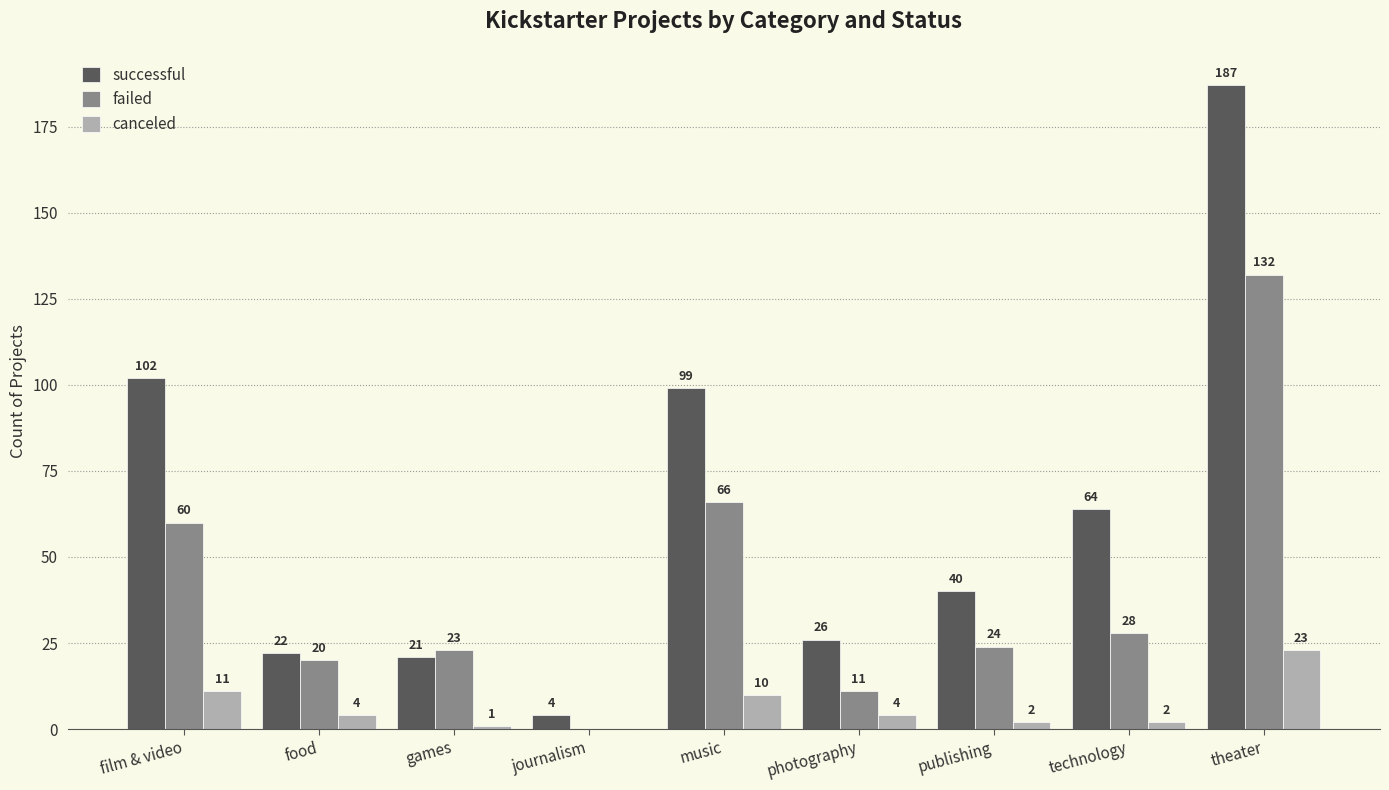

Which series has the largest total across all categories?

successful